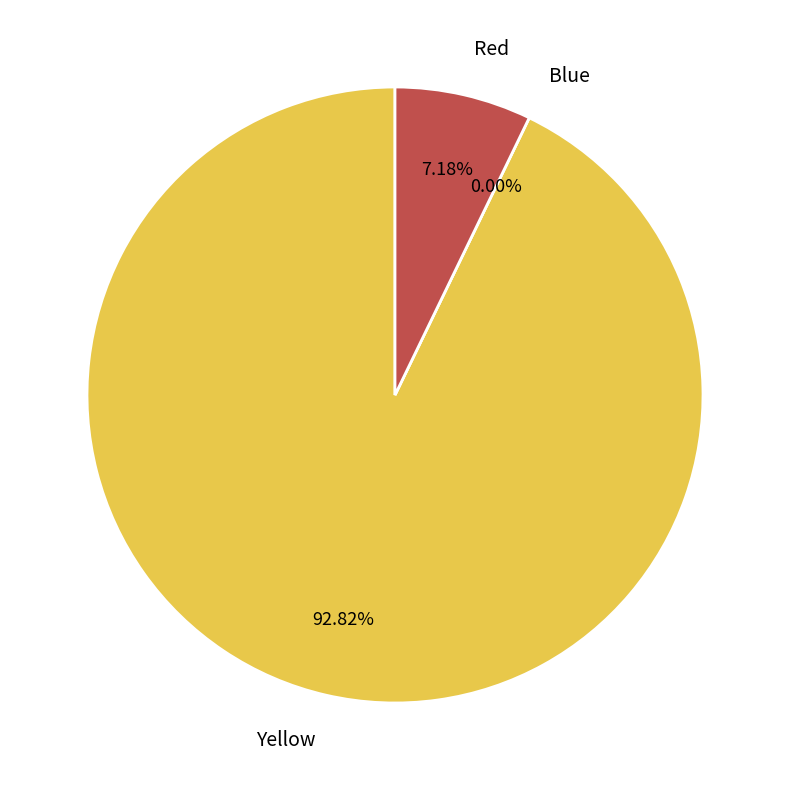

How many slices are in this pie chart?

3